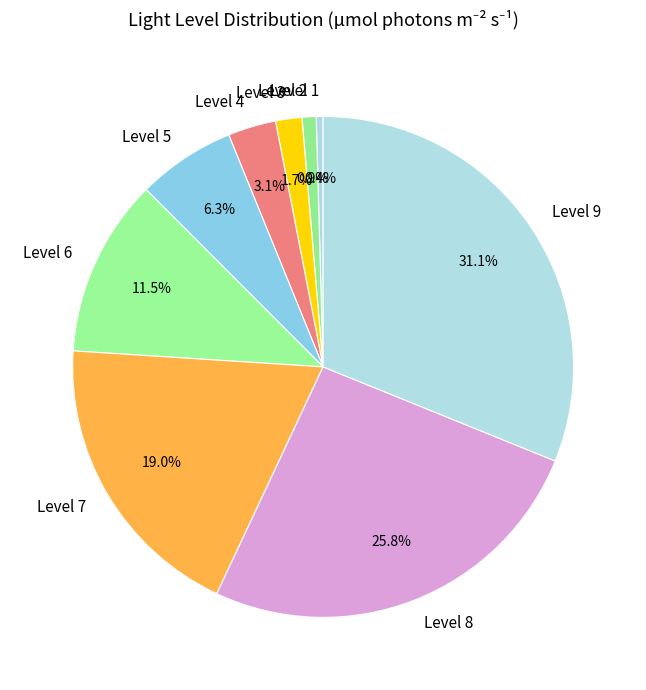

Is there a majority slice in this chart?

No